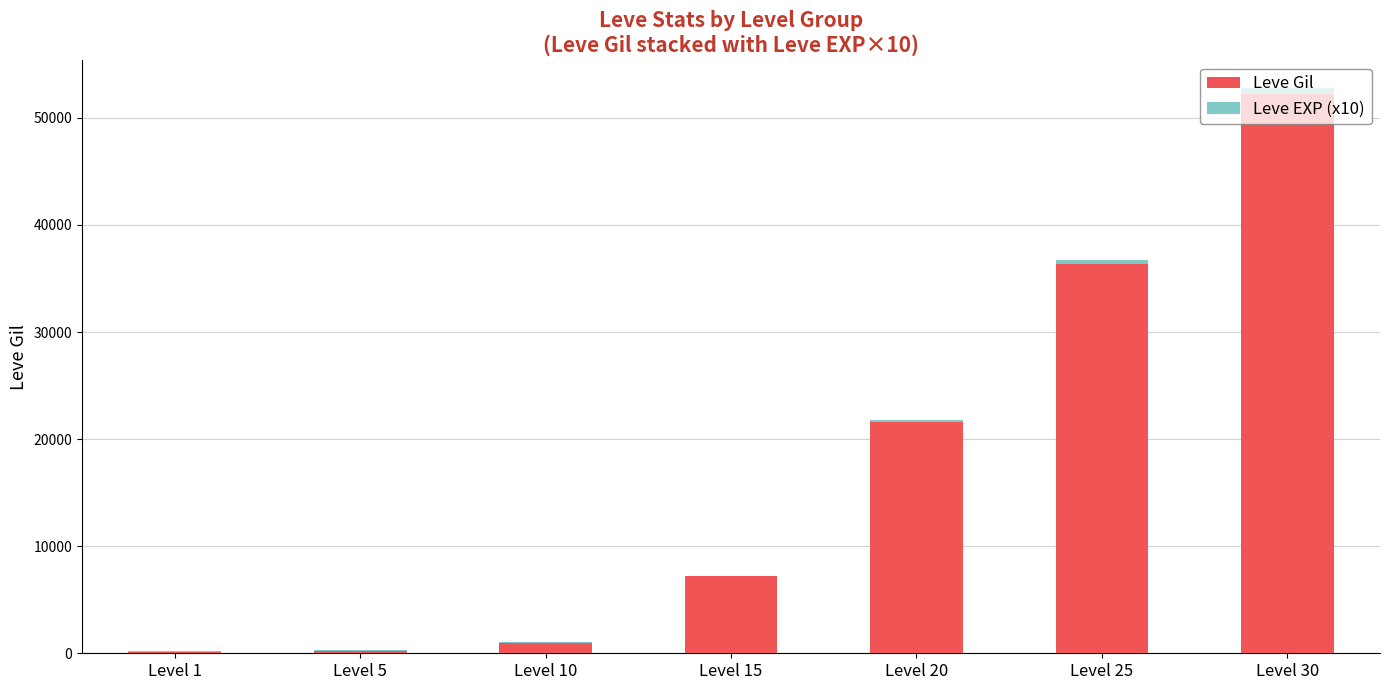

At which label does Leve Gil reach its peak?

Level 30